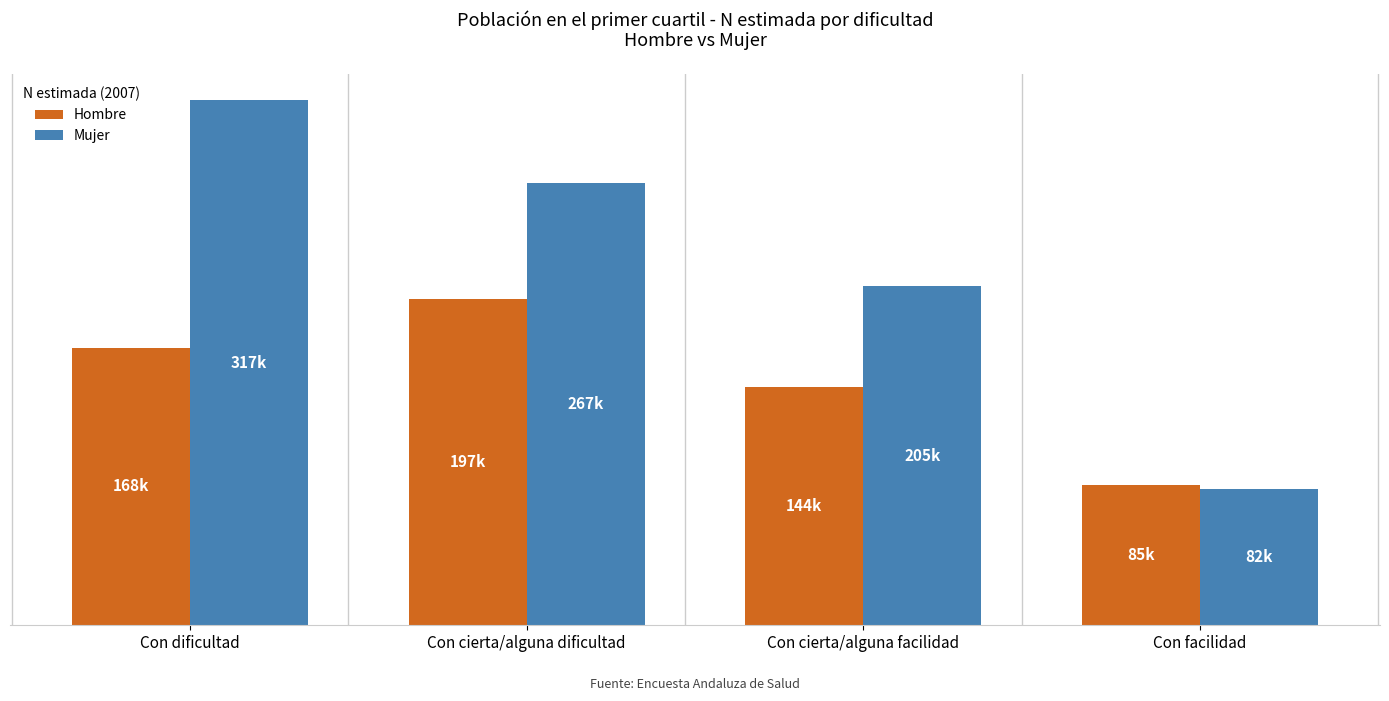

Which category has the lowest value in the Mujer series?

Con facilidad